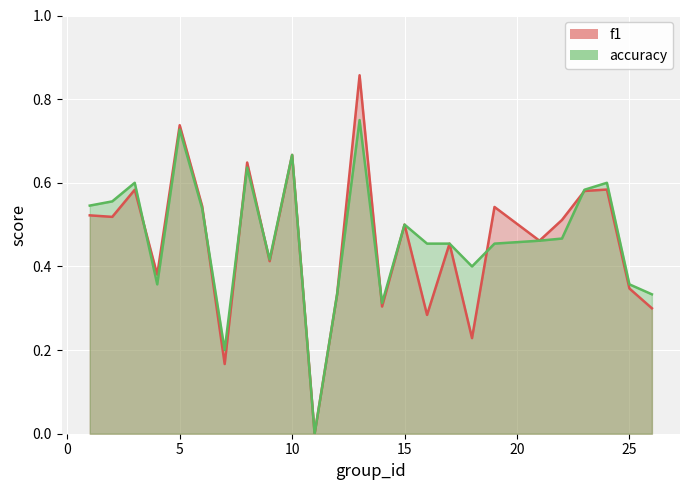

Which series has the widest spread of values?

f1